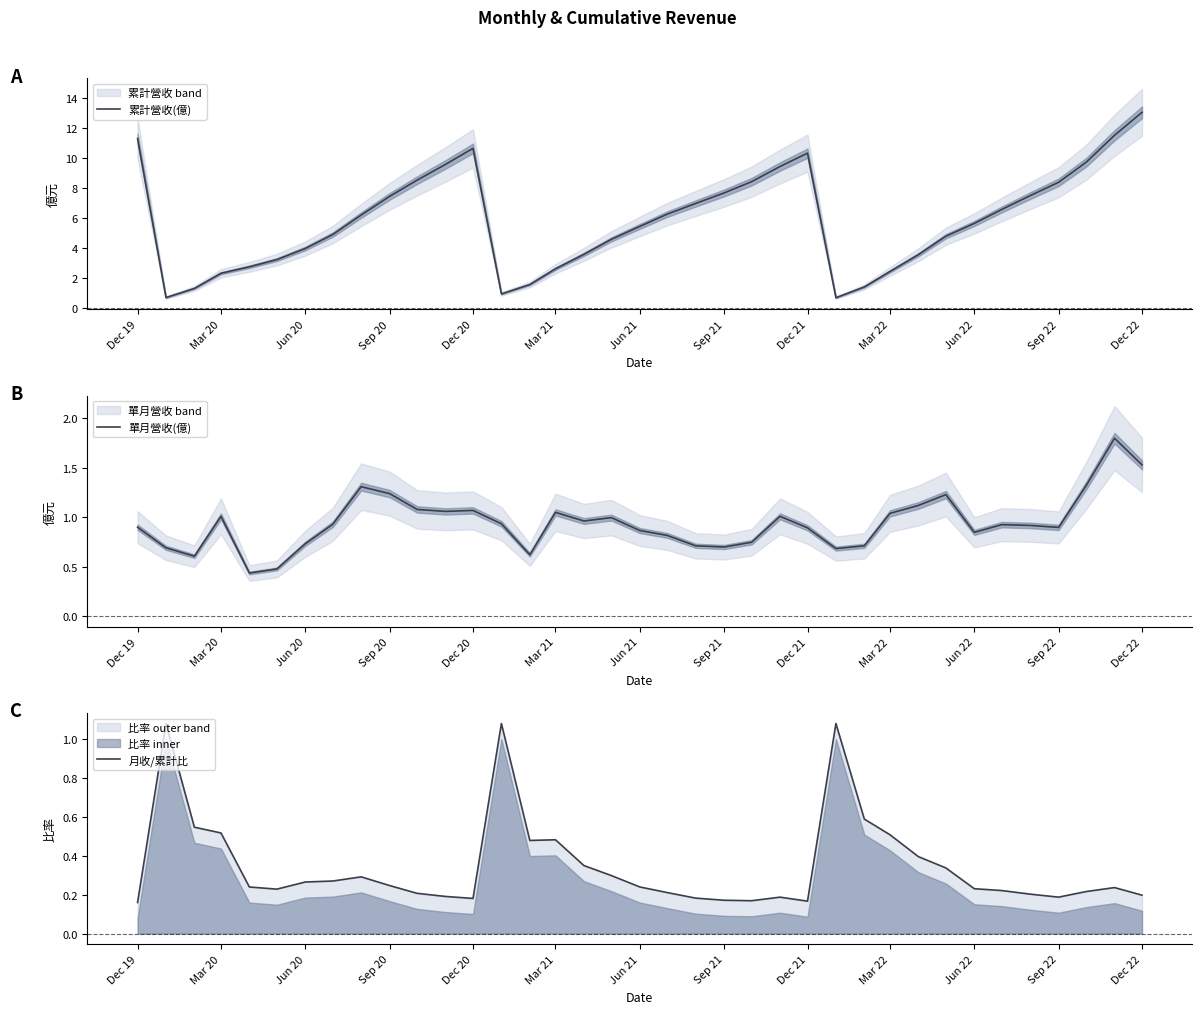

What is the highest value of the 單月營收(億) series?

1.8